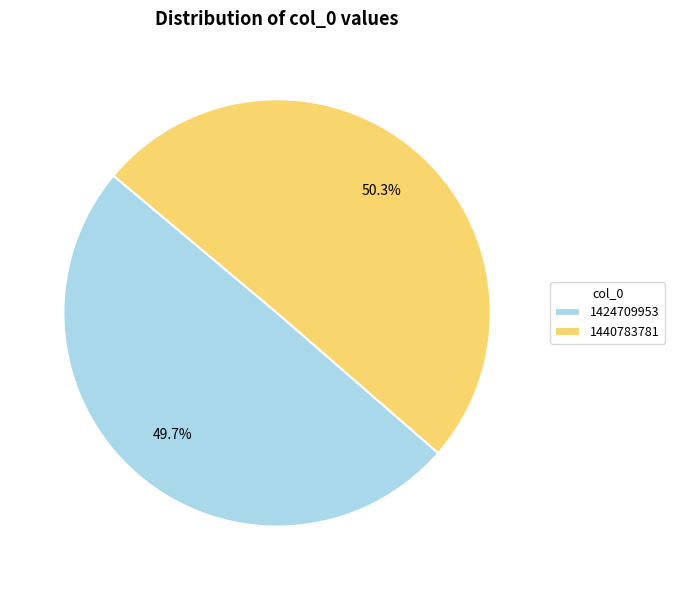

Is it true that 1424709953 is 50% of the pie?

True